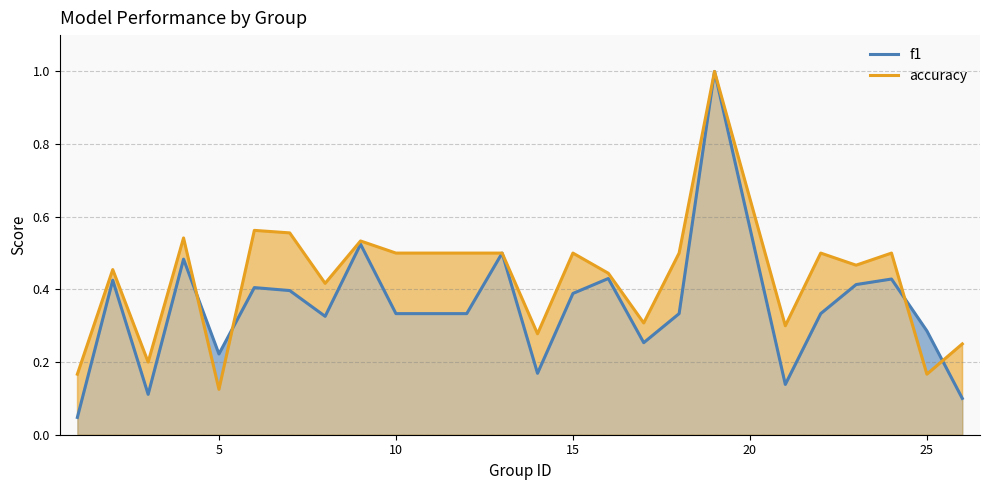

How many interior local valleys does the accuracy series have?

8